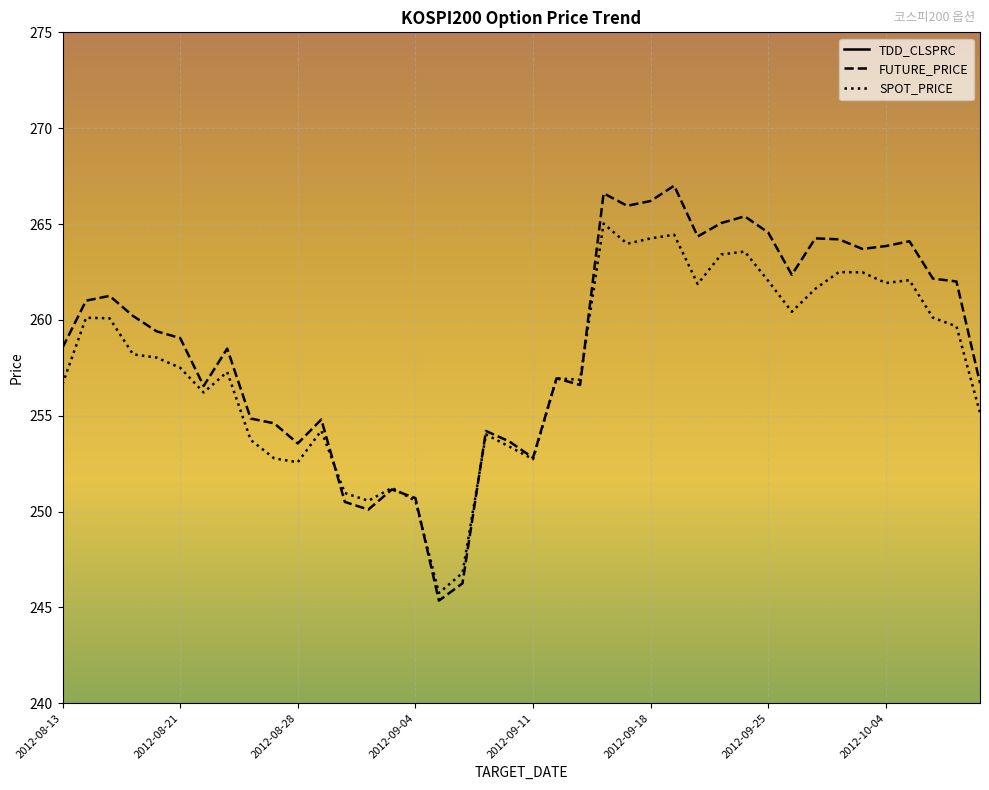

What is the maximum value shown in the chart?

267.0